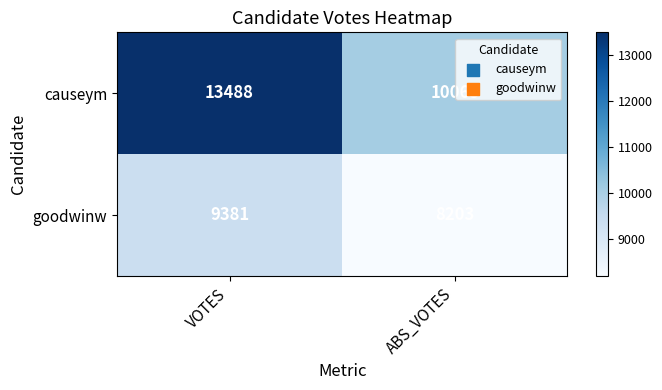

Reading left to right, transcribe all the data shown in this chart.

causeym: 13488	10065
goodwinw: 9381	8203